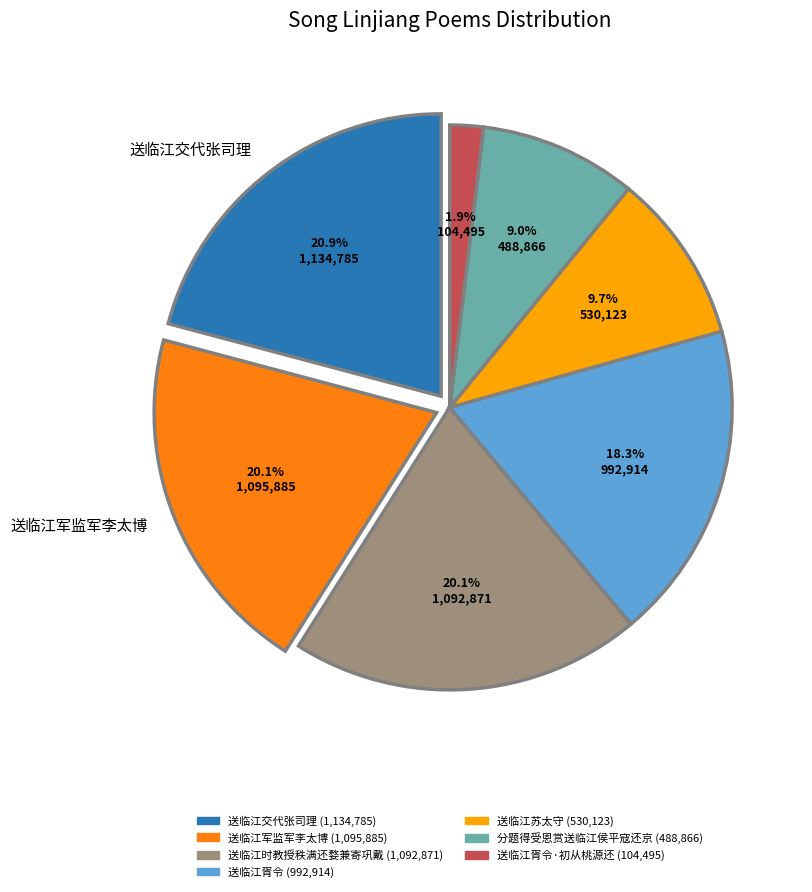

Is there a majority slice in this chart?

No